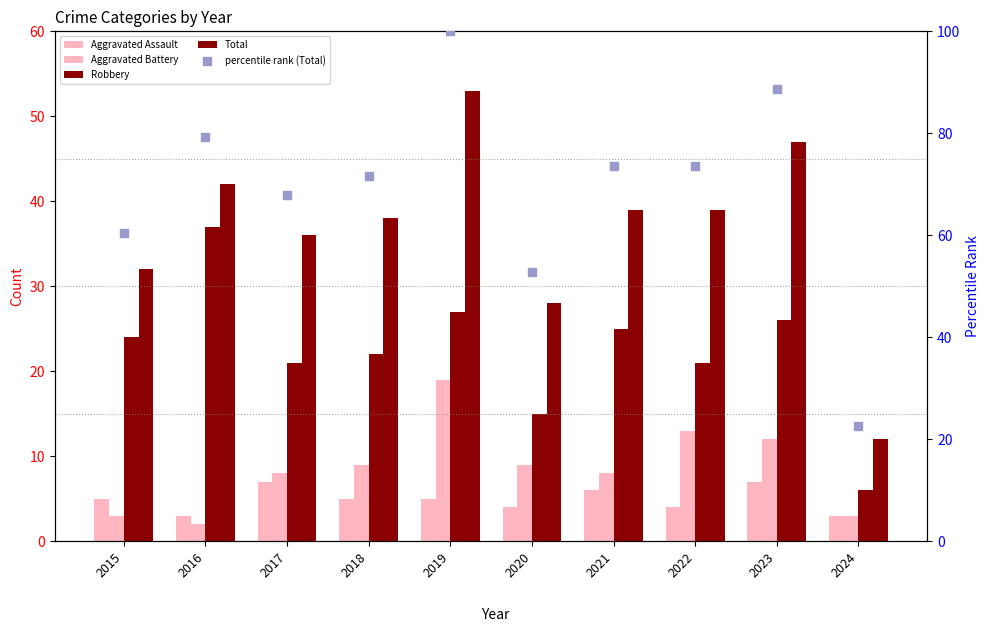

At how many categories does at least one series exceed 54?

8